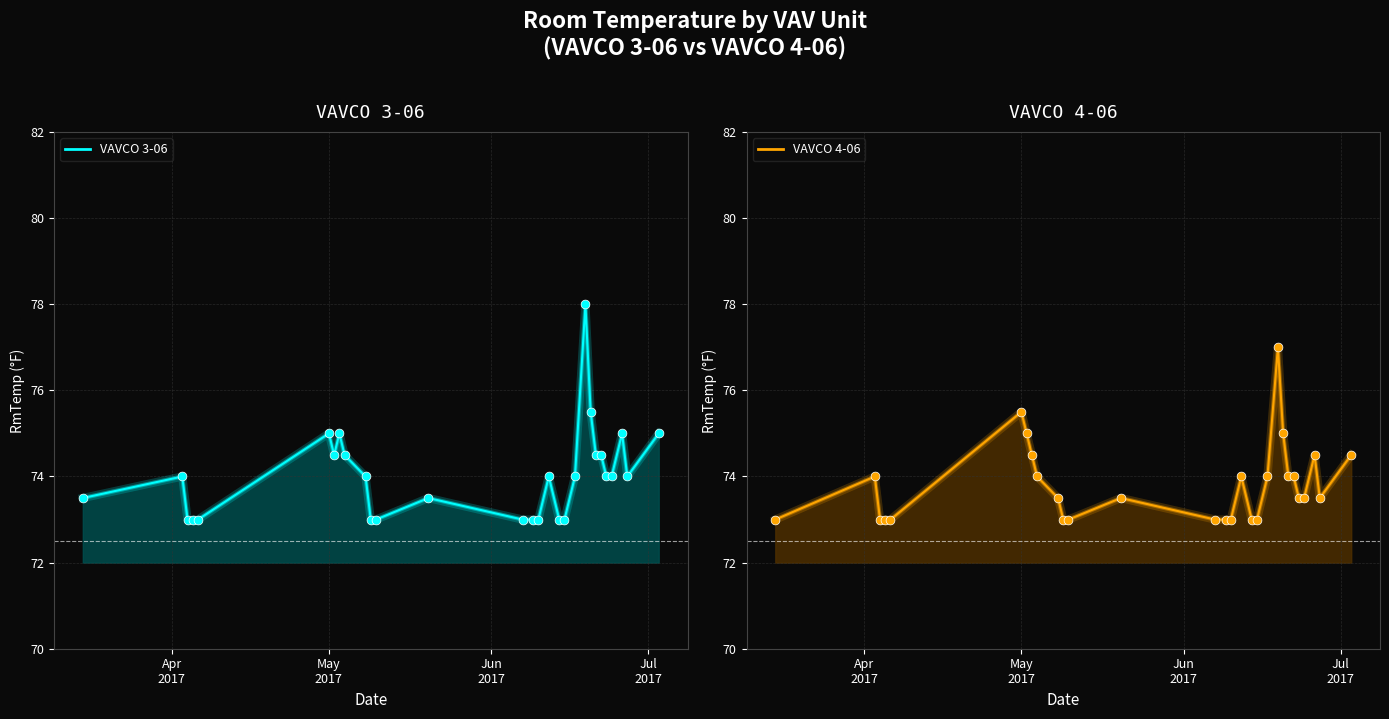

Which series reaches the minimum Y coordinate?

VAVCO 3-06 pts